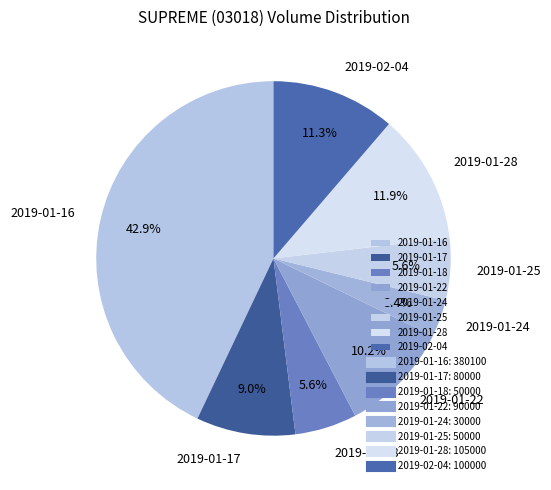

Combined, do 2019-01-22 and 2019-01-18 account for over 50%?

No